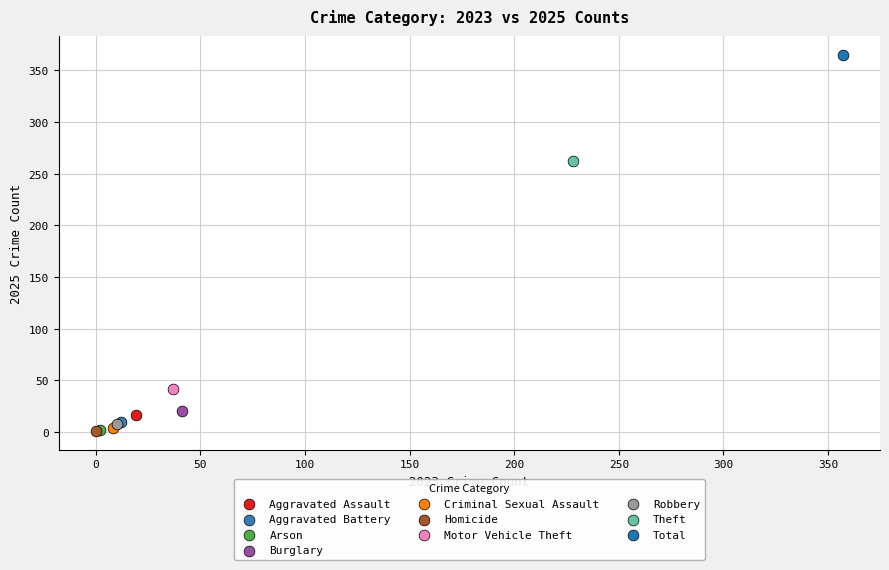

Which series reaches the maximum Y coordinate?

Total